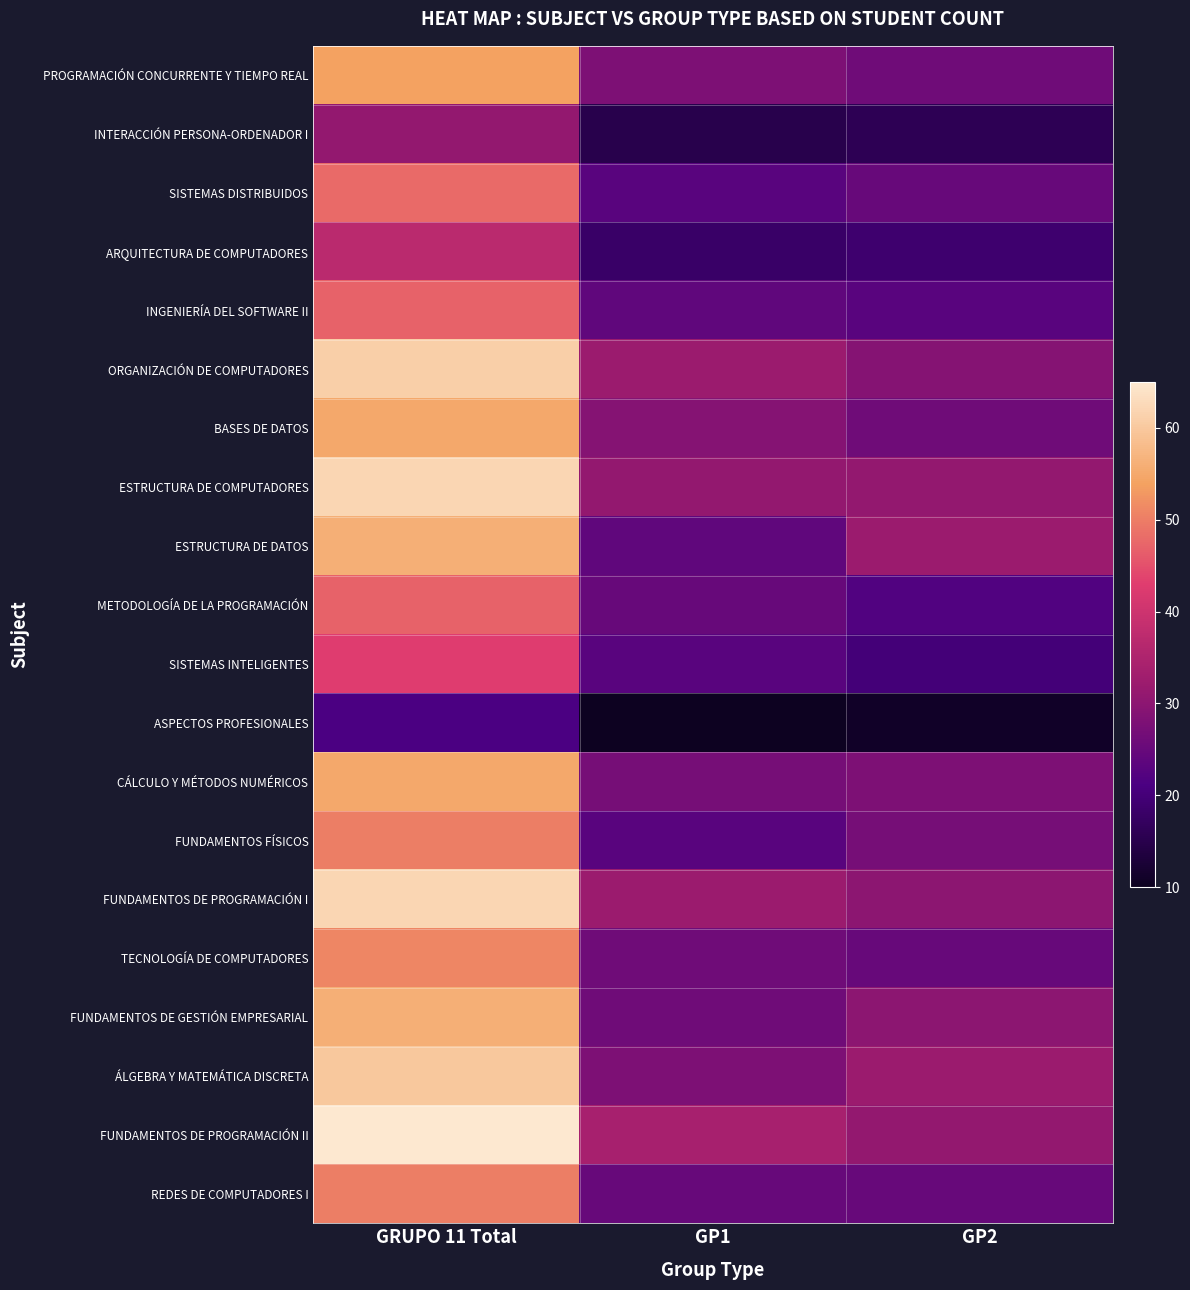

Reading left to right, transcribe all the data shown in this chart.

PROGRAMACIÓN CONCURRENTE Y TIEMPO REAL: GRUPO 11 Total=54	GP1=28	GP2=26
INTERACCIÓN PERSONA-ORDENADOR I: GRUPO 11 Total=31	GP1=15	GP2=16
SISTEMAS DISTRIBUIDOS: GRUPO 11 Total=48	GP1=23	GP2=25
ARQUITECTURA DE COMPUTADORES: GRUPO 11 Total=37	GP1=18	GP2=19
INGENIERÍA DEL SOFTWARE II: GRUPO 11 Total=47	GP1=24	GP2=23
ORGANIZACIÓN DE COMPUTADORES: GRUPO 11 Total=61	GP1=32	GP2=29
BASES DE DATOS: GRUPO 11 Total=55	GP1=29	GP2=26
ESTRUCTURA DE COMPUTADORES: GRUPO 11 Total=62	GP1=31	GP2=31
ESTRUCTURA DE DATOS: GRUPO 11 Total=56	GP1=24	GP2=32
METODOLOGÍA DE LA PROGRAMACIÓN: GRUPO 11 Total=47	GP1=25	GP2=22
SISTEMAS INTELIGENTES: GRUPO 11 Total=43	GP1=23	GP2=20
ASPECTOS PROFESIONALES: GRUPO 11 Total=21	GP1=10	GP2=11
CÁLCULO Y MÉTODOS NUMÉRICOS: GRUPO 11 Total=55	GP1=27	GP2=28
FUNDAMENTOS FÍSICOS: GRUPO 11 Total=50	GP1=23	GP2=27
FUNDAMENTOS DE PROGRAMACIÓN I: GRUPO 11 Total=62	GP1=32	GP2=30
TECNOLOGÍA DE COMPUTADORES: GRUPO 11 Total=51	GP1=26	GP2=25
FUNDAMENTOS DE GESTIÓN EMPRESARIAL: GRUPO 11 Total=56	GP1=26	GP2=30
ÁLGEBRA Y MATEMÁTICA DISCRETA: GRUPO 11 Total=60	GP1=28	GP2=32
FUNDAMENTOS DE PROGRAMACIÓN II: GRUPO 11 Total=65	GP1=34	GP2=31
REDES DE COMPUTADORES I: GRUPO 11 Total=50	GP1=25	GP2=25